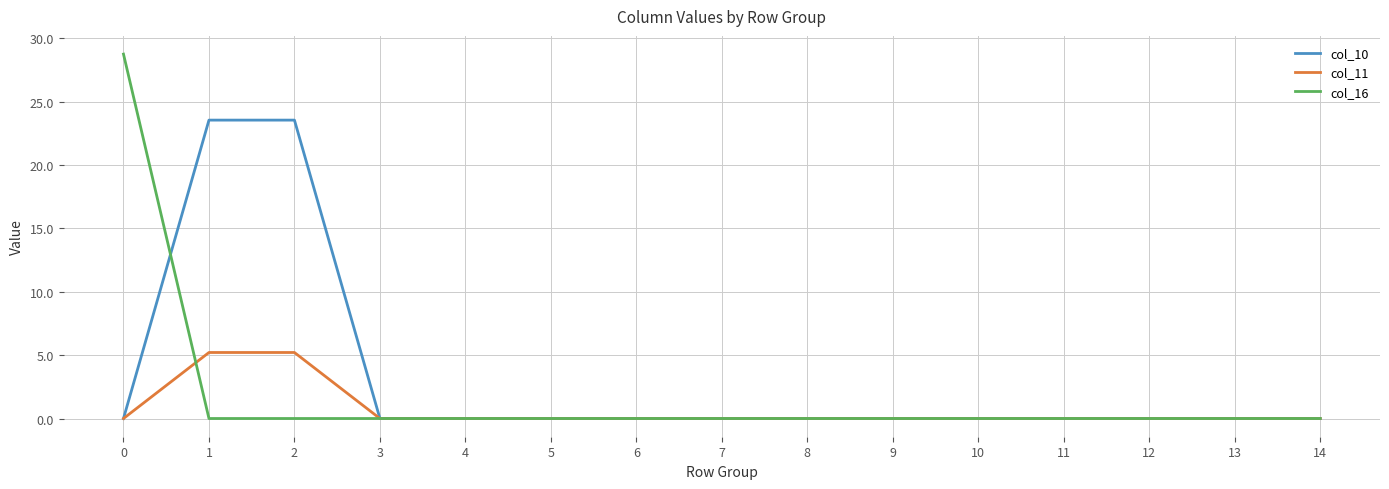

Rank the series by their maximum value, from lowest to highest.

col_11, col_10, col_16